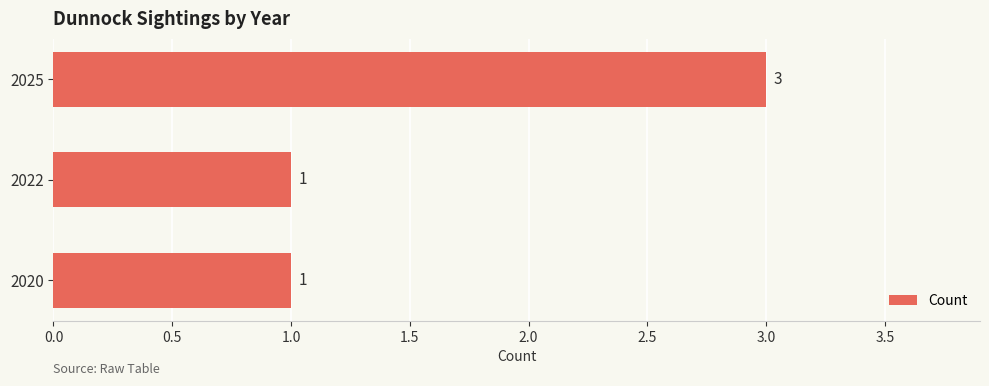

The value at 2022 is 1. True or false?

True